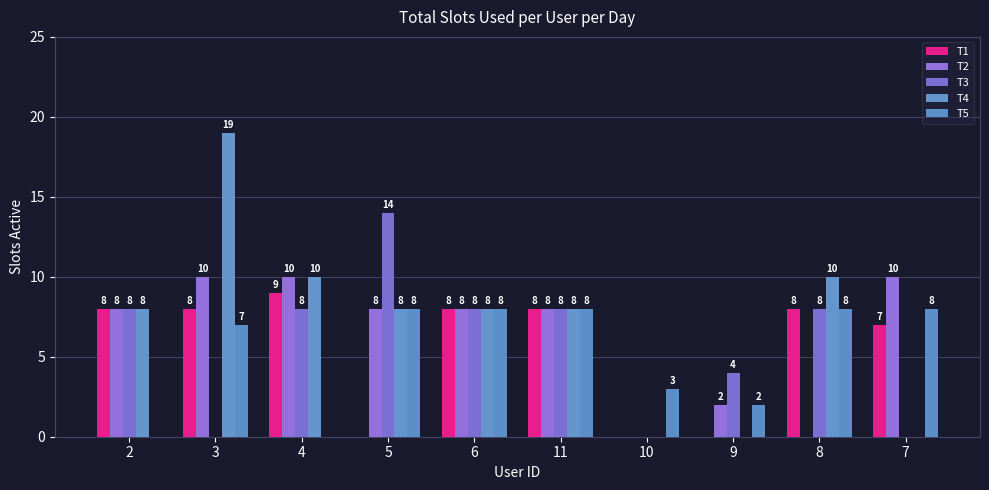

At which label does T5 reach its peak?

5